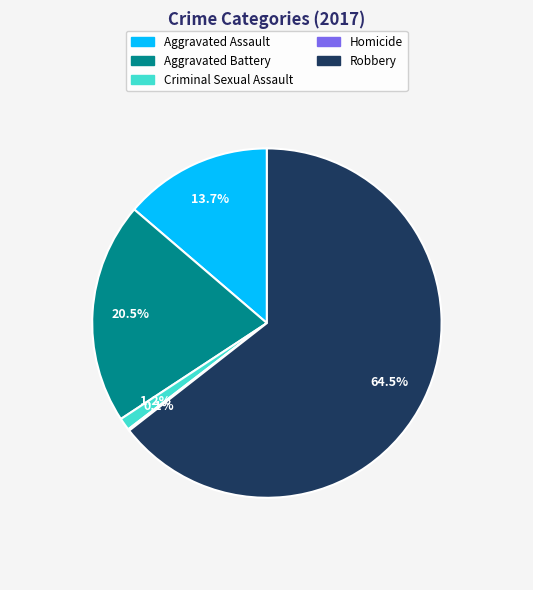

To the nearest percent, what is the average slice percentage?

20%